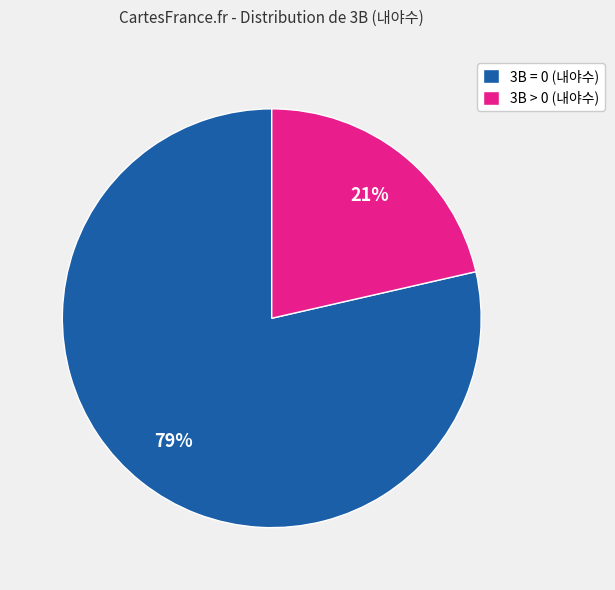

Is there any slice that represents more than half of the pie?

Yes